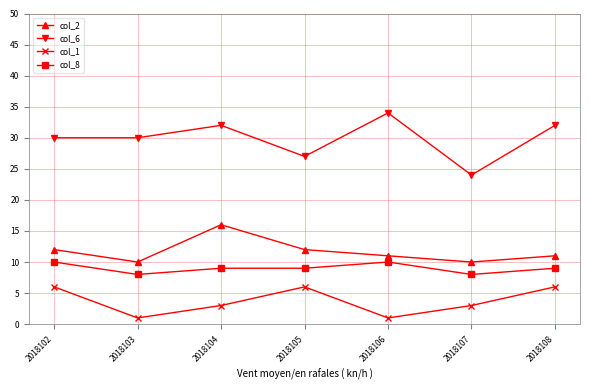

What are all the series names shown in the legend?

col_2, col_6, col_1, col_8